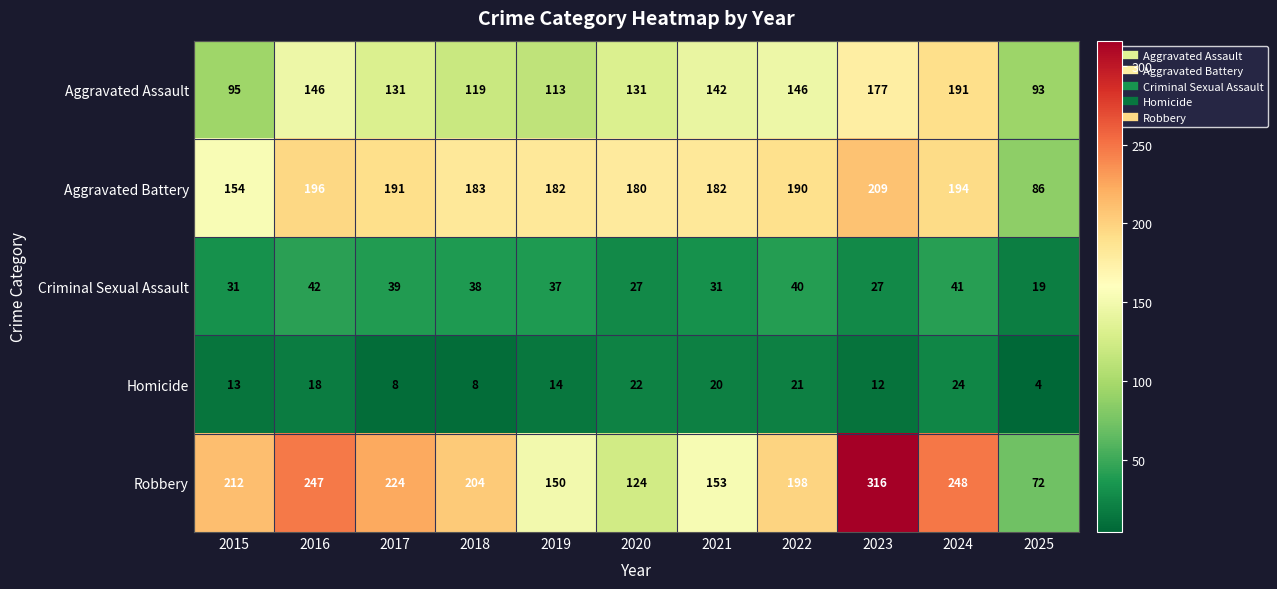

What is the minimum value shown in the chart?

4